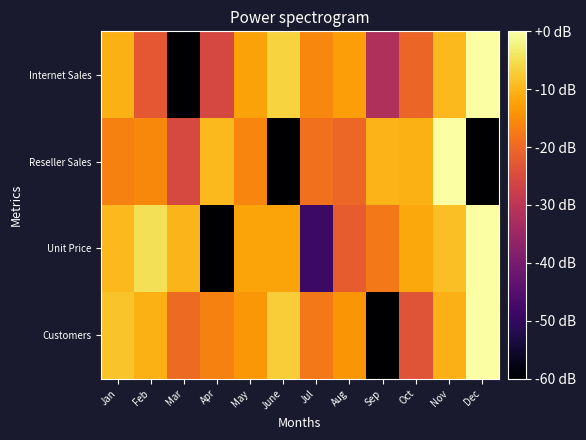

Rank the series by their average value, from lowest to highest.

Reseller Sales, Internet Sales, Unit Price, Customers